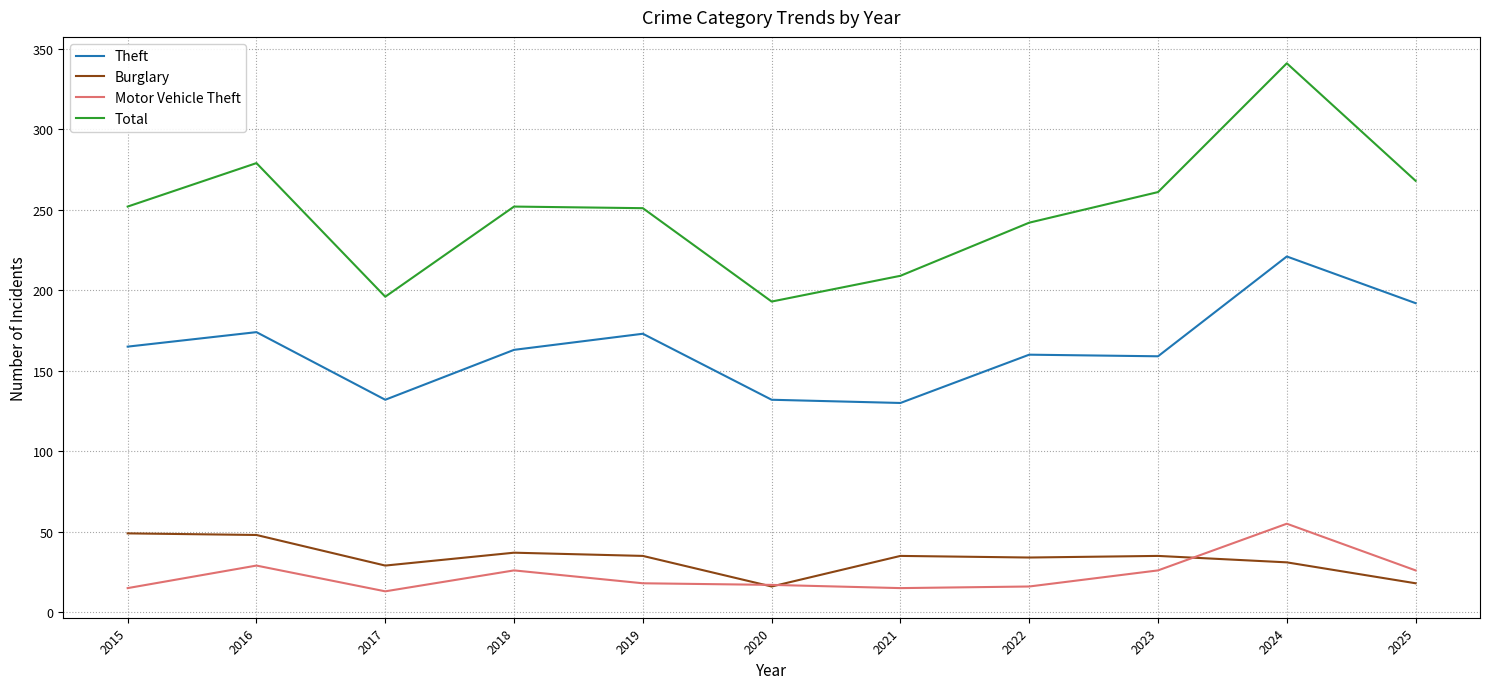

True or false: Motor Vehicle Theft and Theft cross at least once.

False